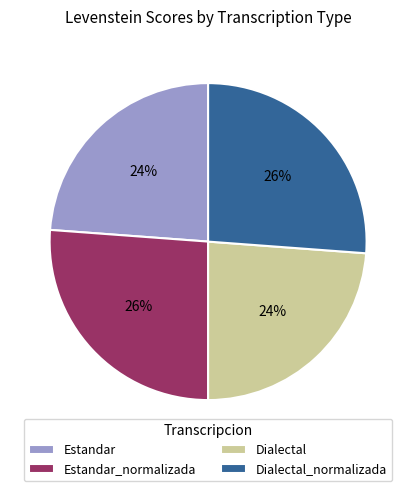

How many slices are in this pie chart?

4